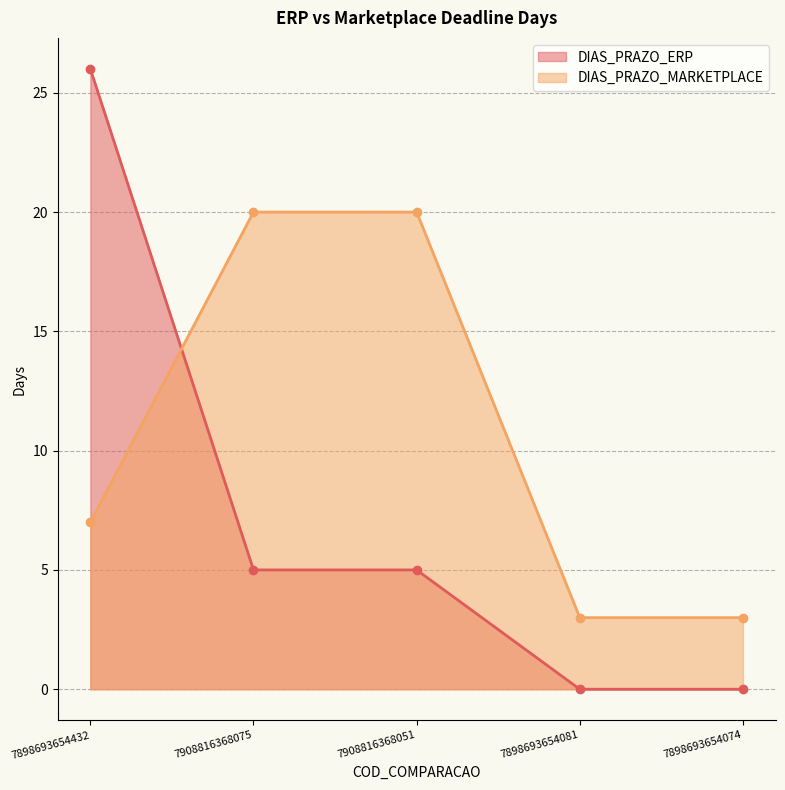

Does the chart have visible grid lines?

Yes